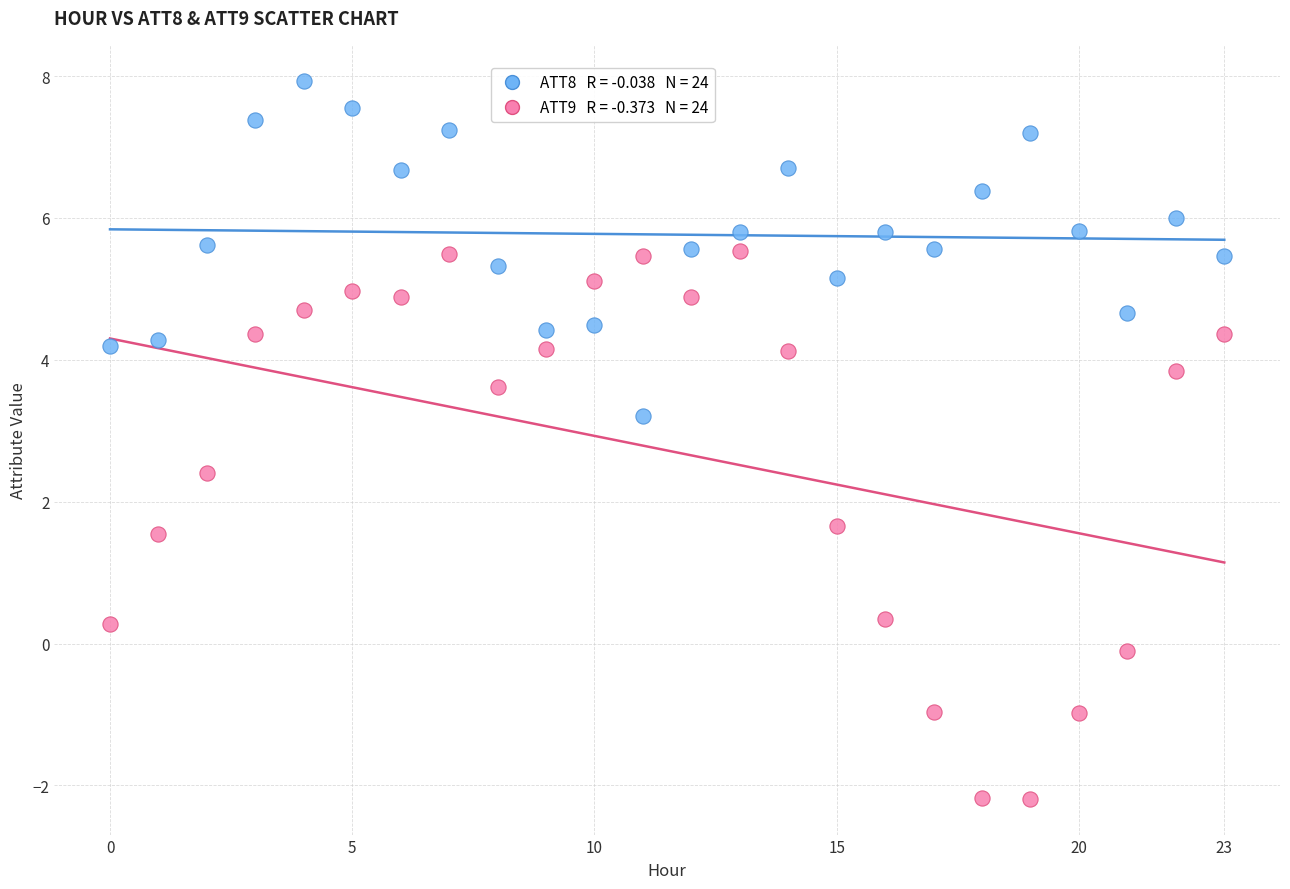

Across all data points, what is the range of Y values (max minus min)?

10.1